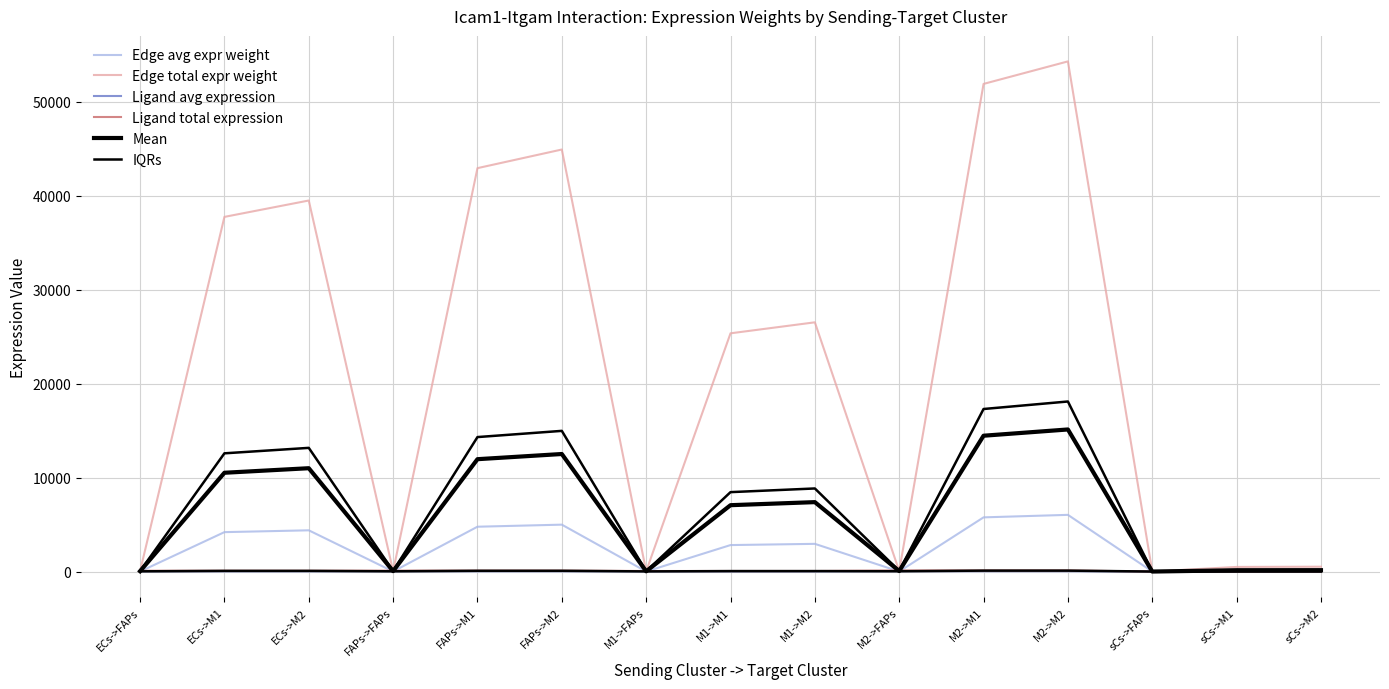

What is the value of the Edge total expr weight point at the 8th from the left?

25350.8